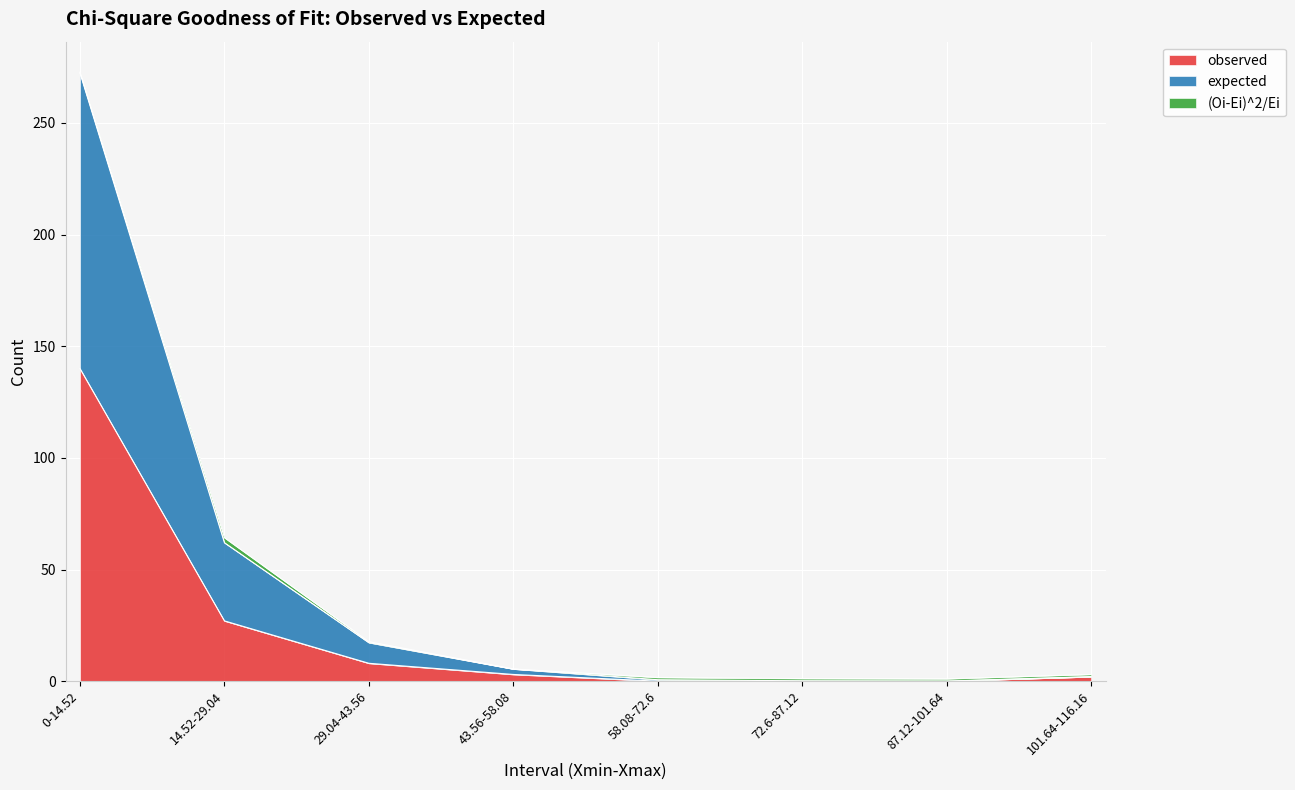

True or false: expected has a value of 1.6 at 87.12-101.64.

False